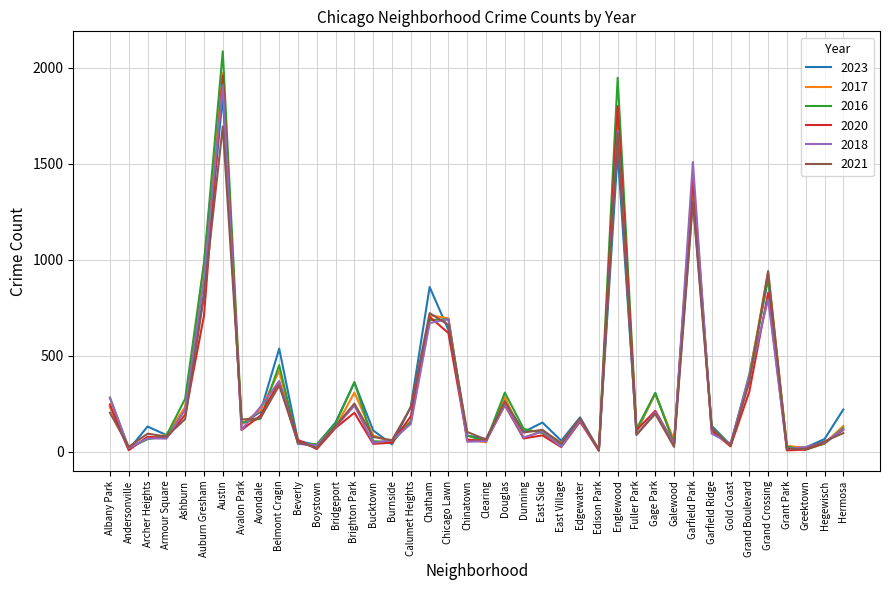

What are all the series names shown in the legend?

2023, 2017, 2016, 2020, 2018, 2021